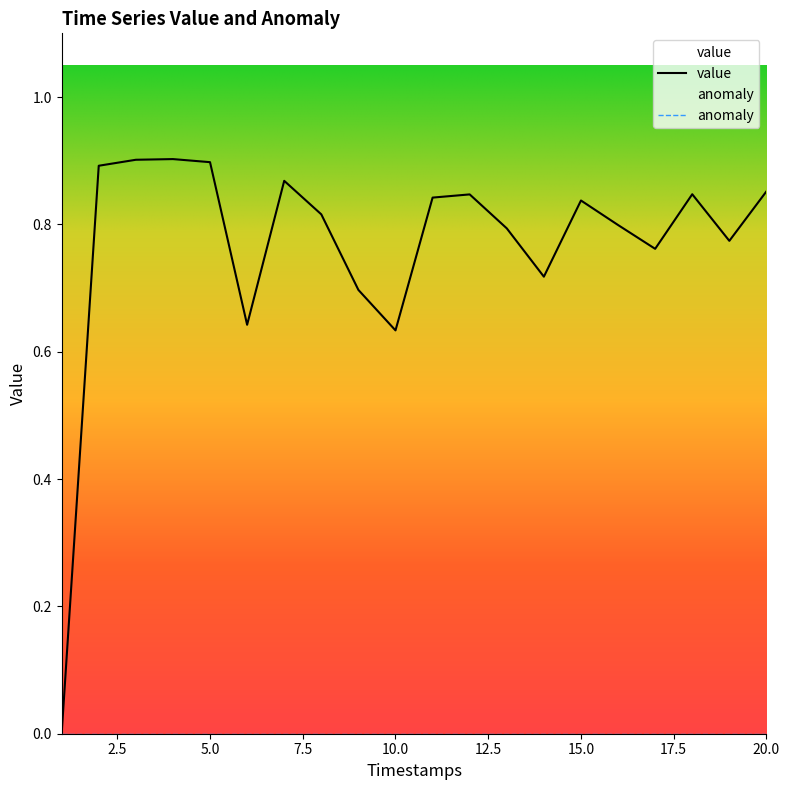

How many values exceed 0?

19